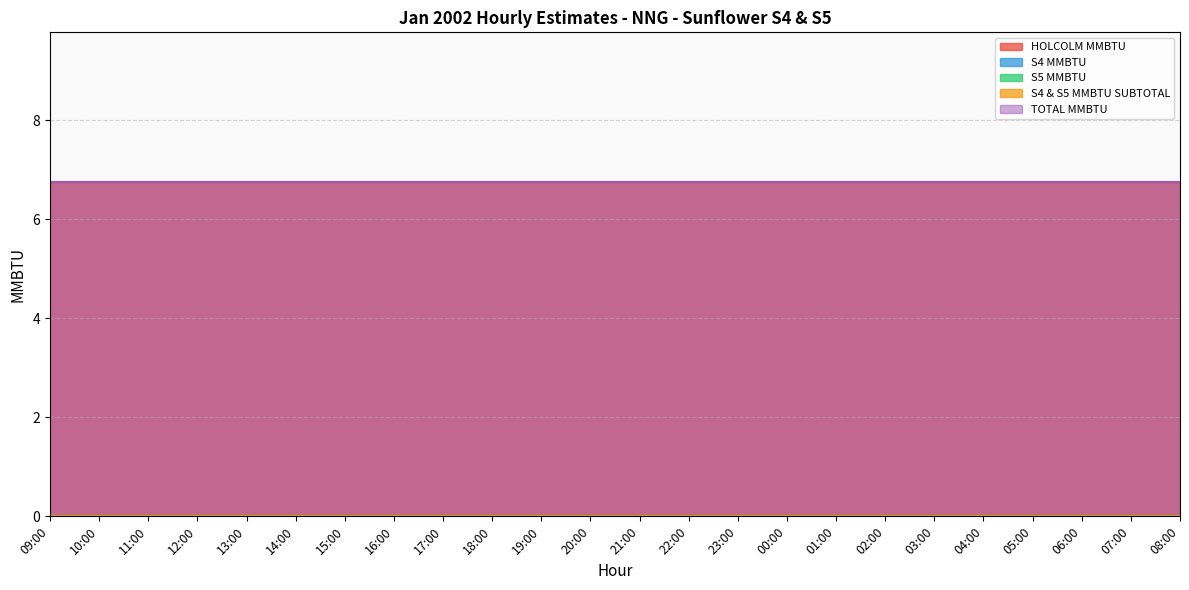

What position from the left is 08:00?

24